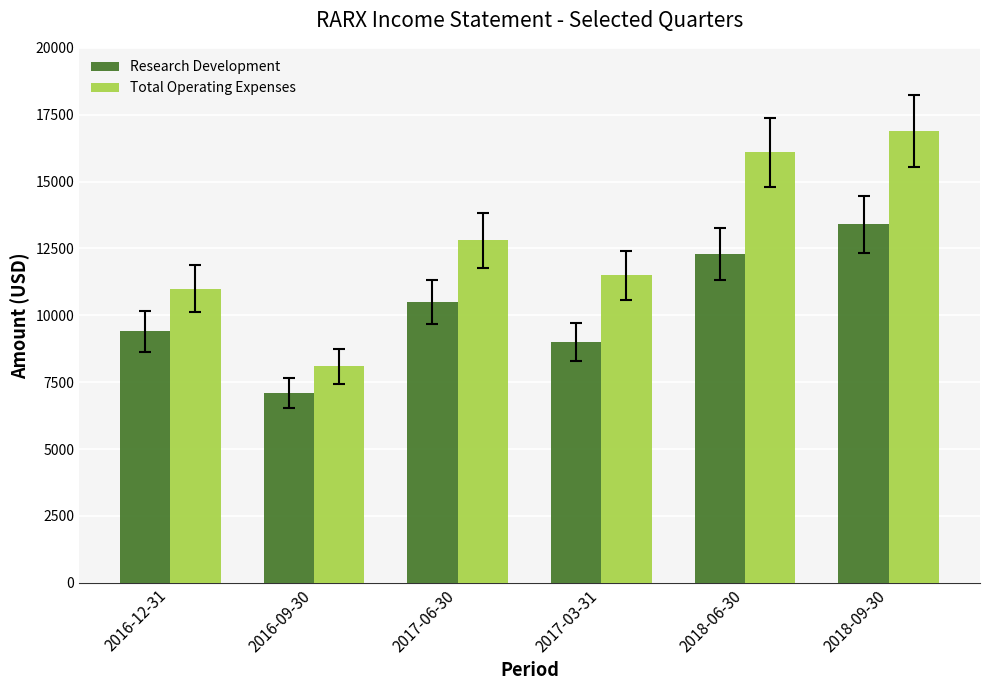

Which series has the largest range (max minus min)?

Total Operating Expenses